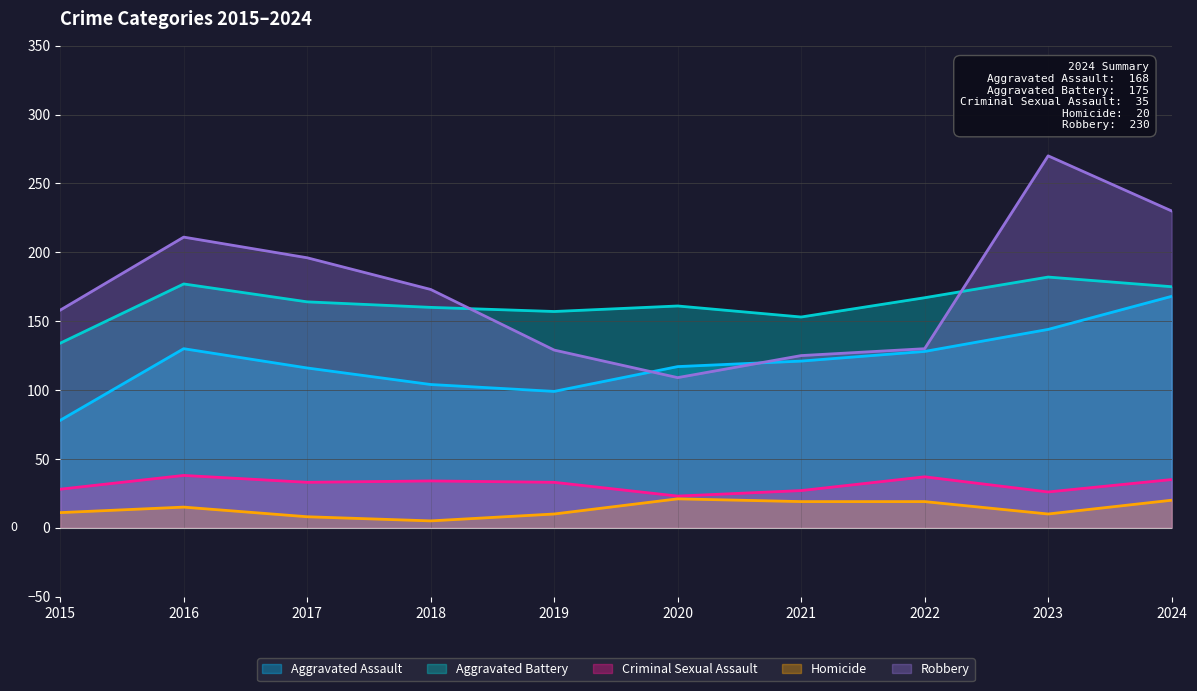

What is the approximate value of Aggravated Battery at 2016?

177